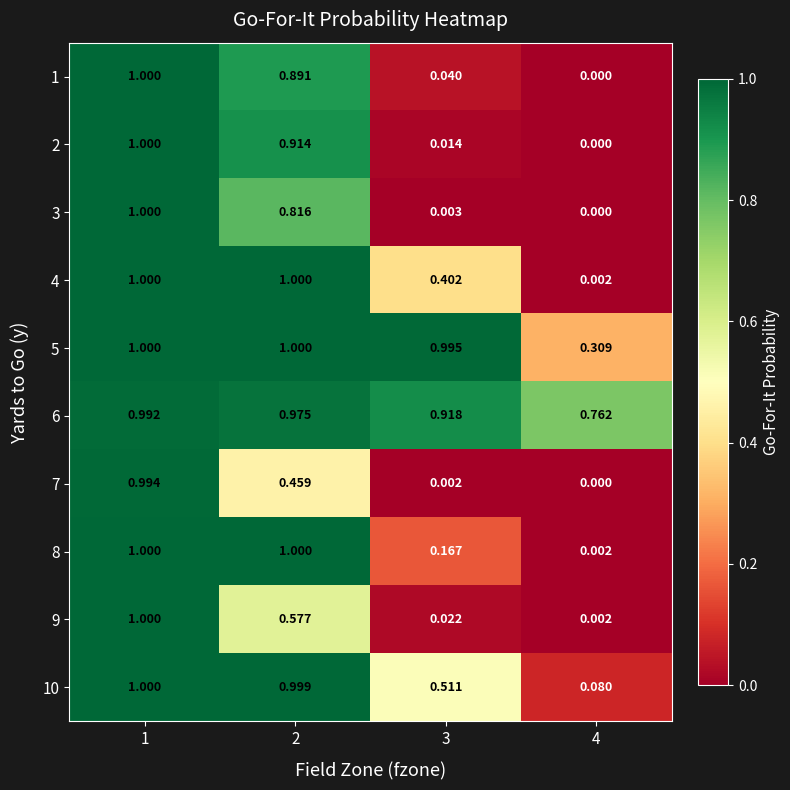

Which series has the largest total across all categories?

6